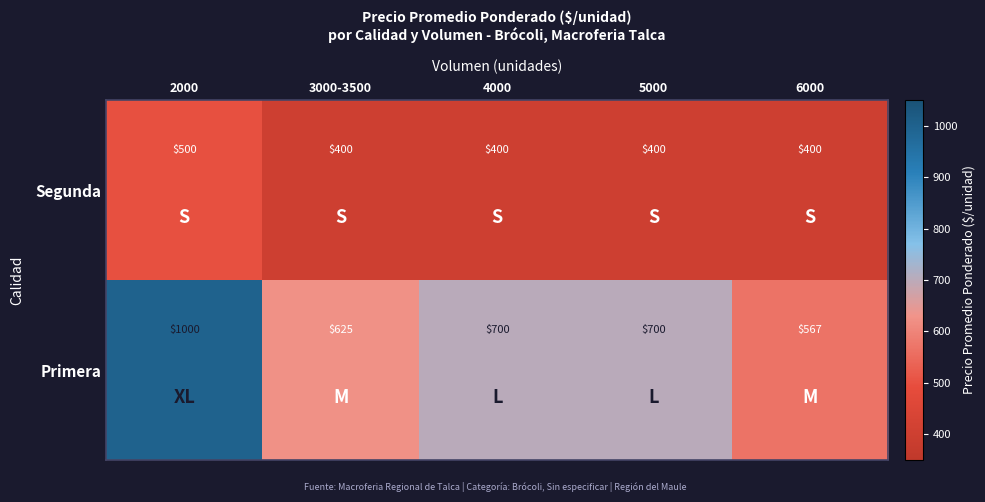

List the series in order of their peak value, highest first.

Primera, Segunda